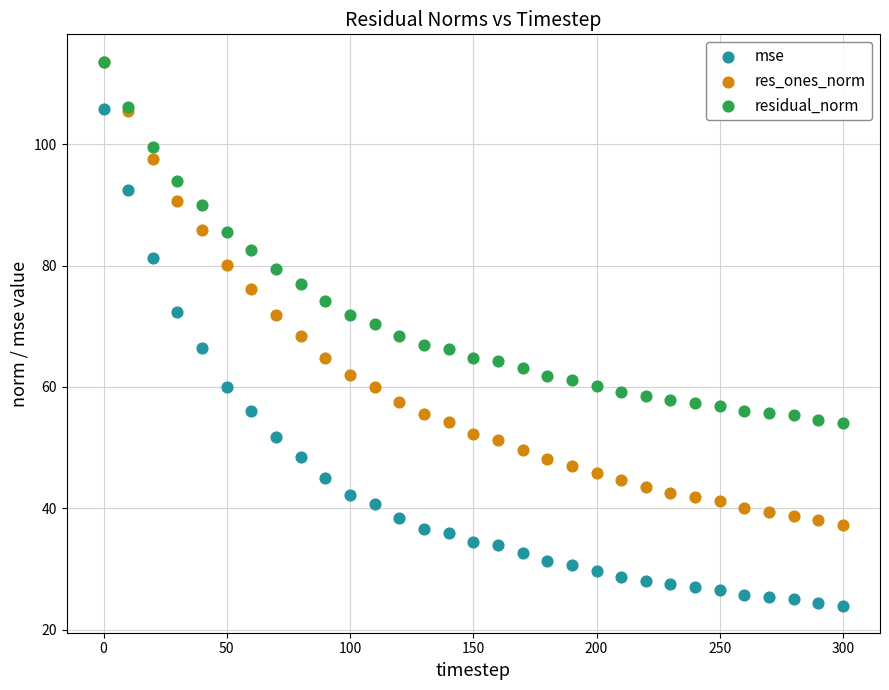

Which series has the widest spread of Y values?

mse